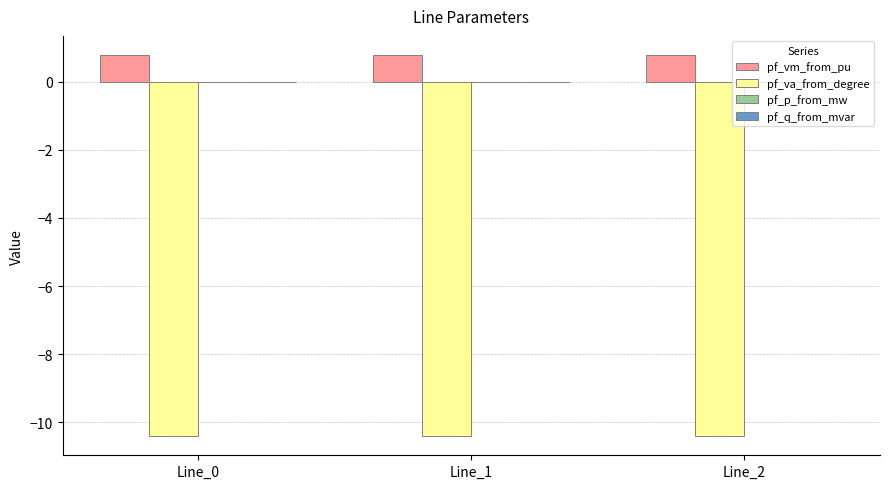

The pf_vm_from_pu series shows 1.4 at Line_0. True or false?

False